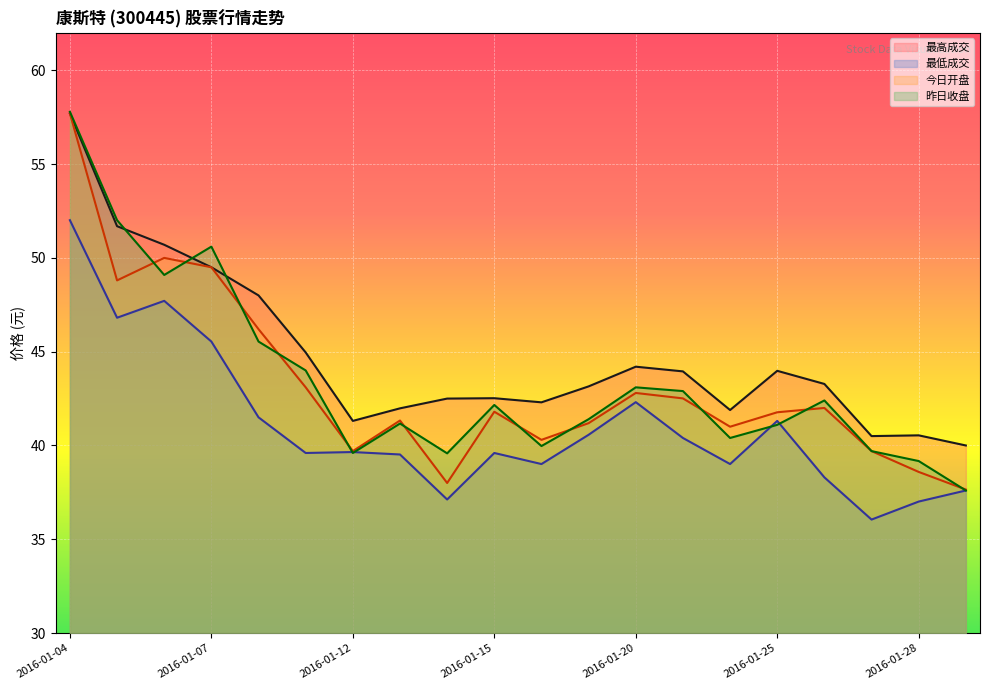

What is the maximum value shown in the chart?

57.8